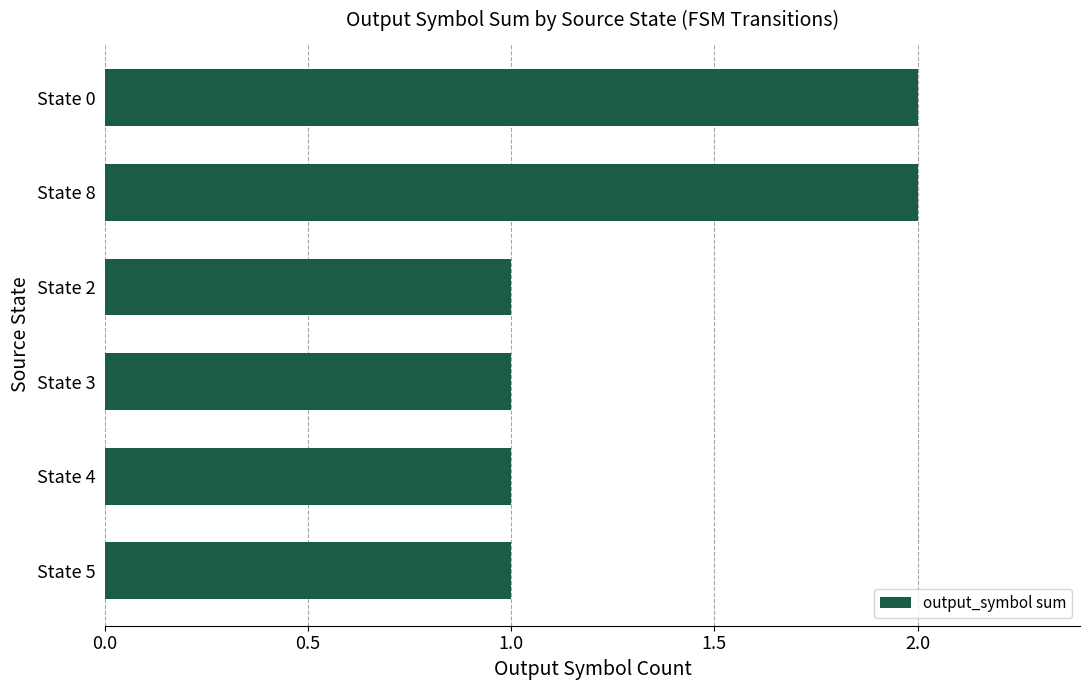

Is it true that the value at State 5 is 1?

True